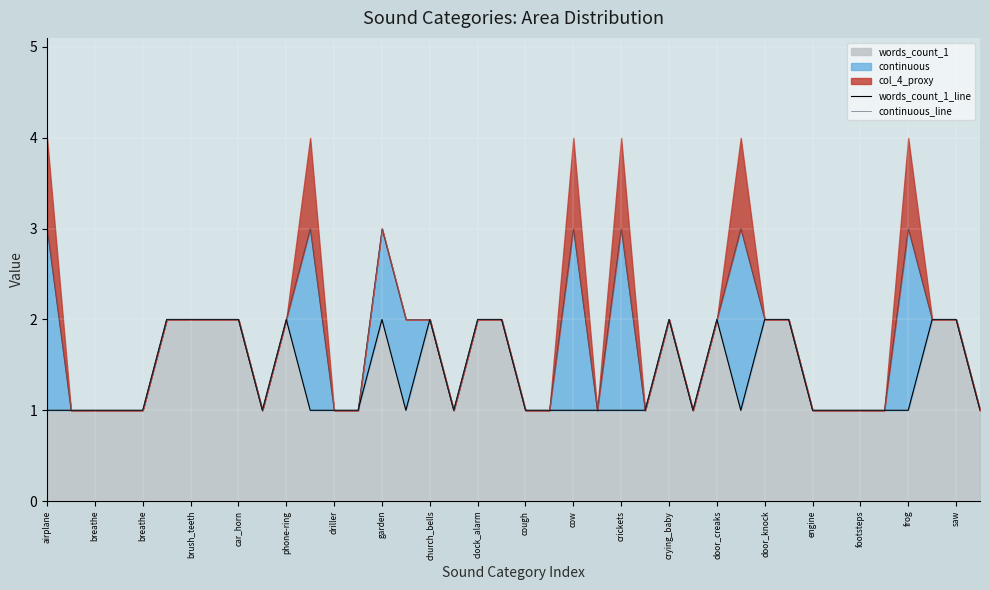

True or false: continuous_line and words_count_1_line cross at least once.

False